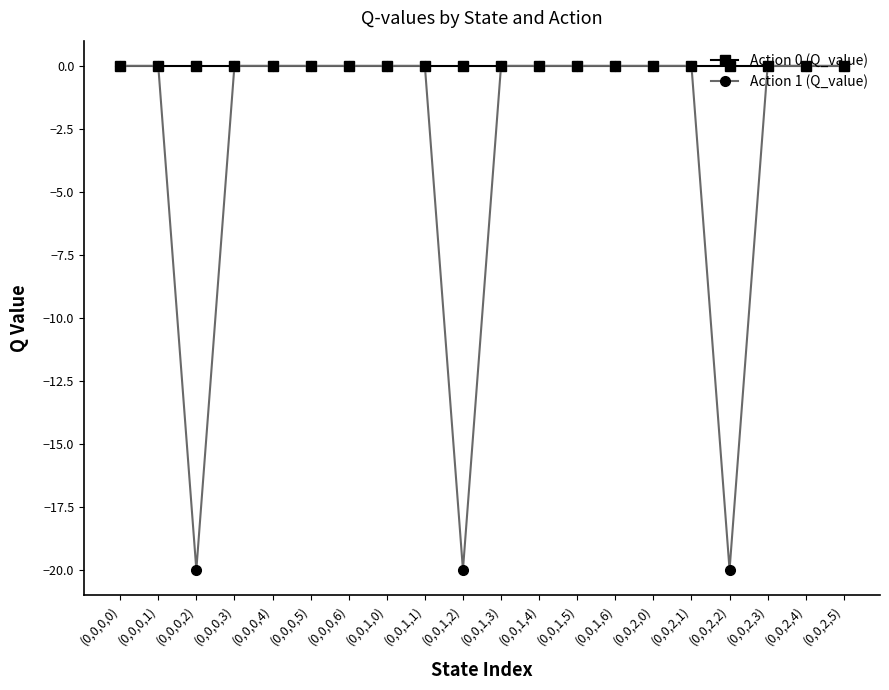

What is the lowest value of the Action 1 (Q_value) series?

-20.0